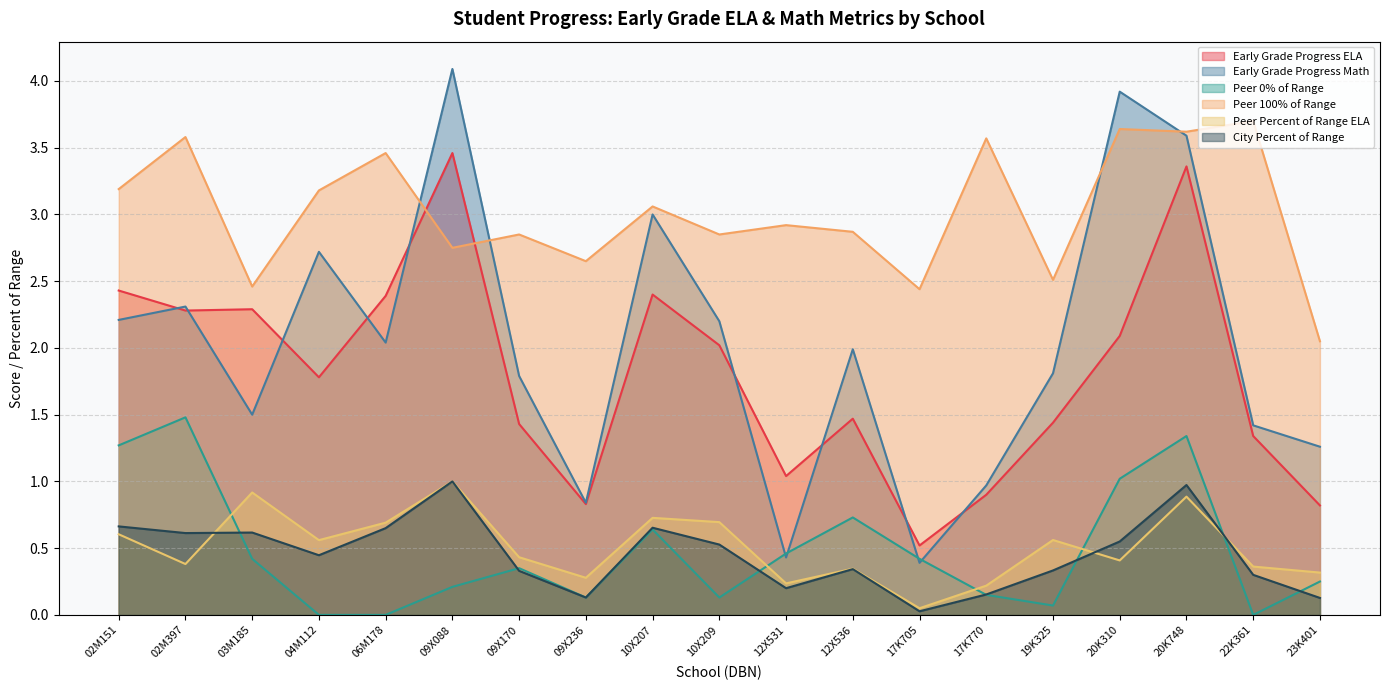

In Peer 0% of Range, how many points are lower than both neighbors (excluding endpoints)?

4